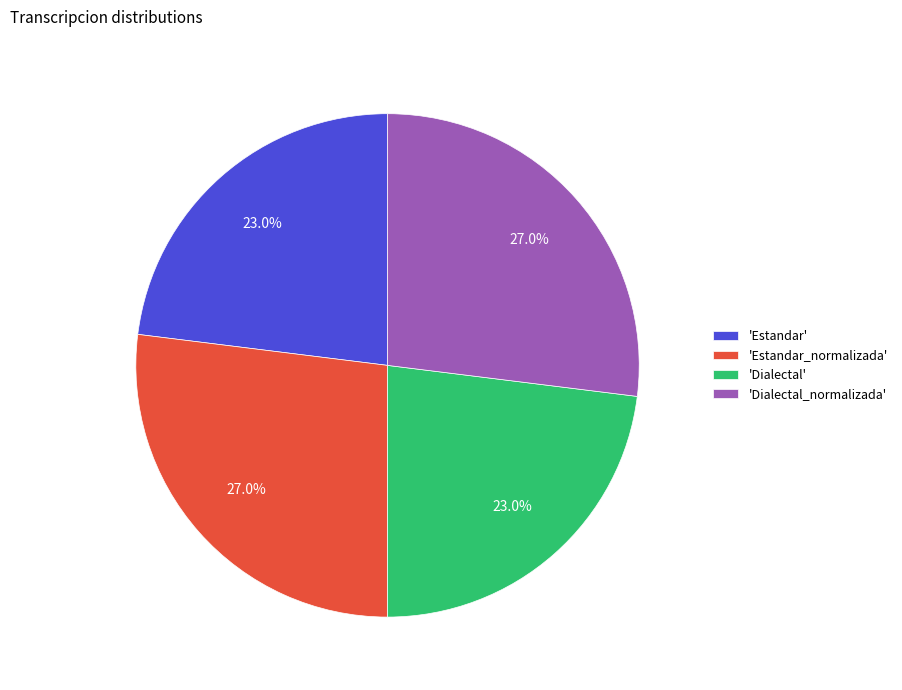

How many slices are in this pie chart?

4